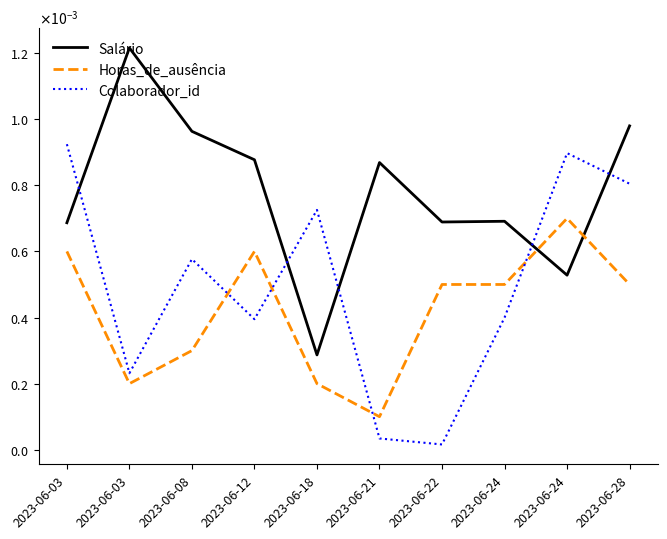

List the series in order of their peak value, highest first.

Salário, Colaborador_id, Horas_de_ausência